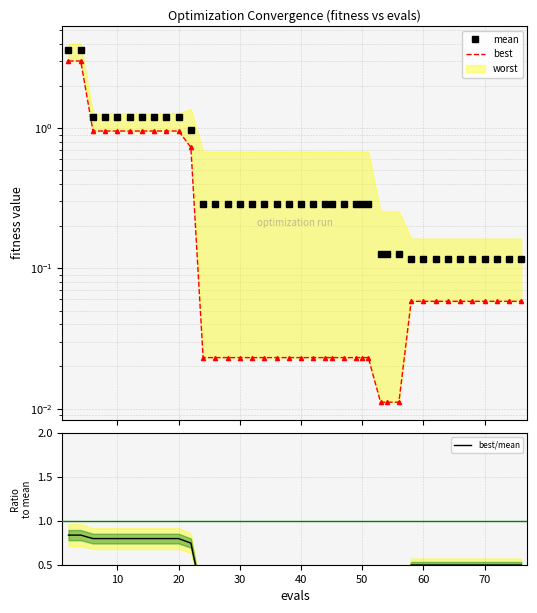

What is the difference between the second highest and second lowest values in the best/mean series?

0.8